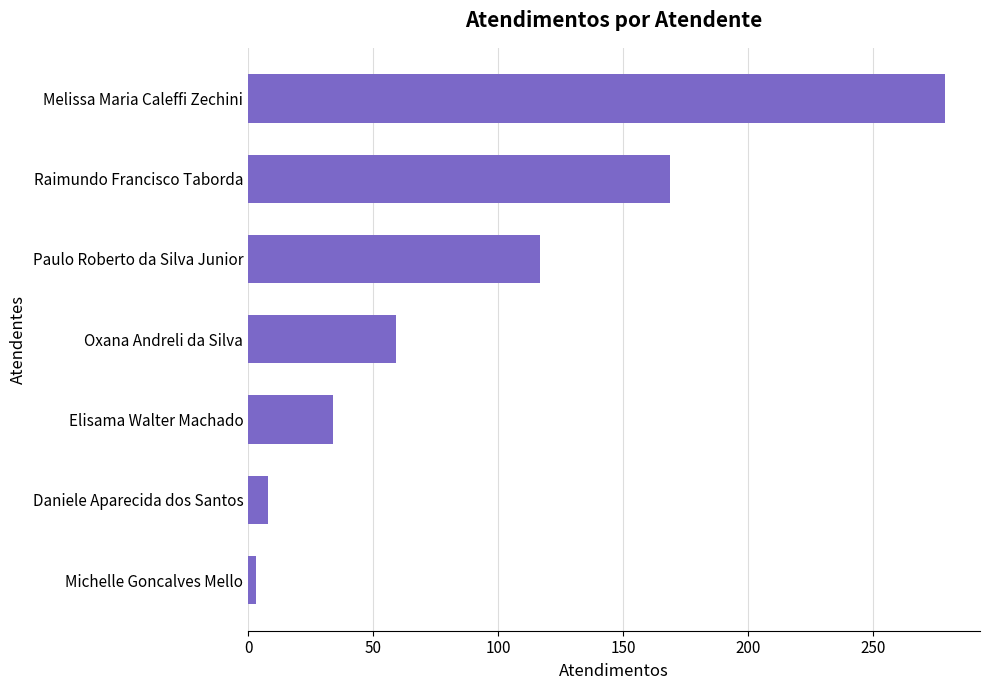

Count the number of categories in the chart.

7